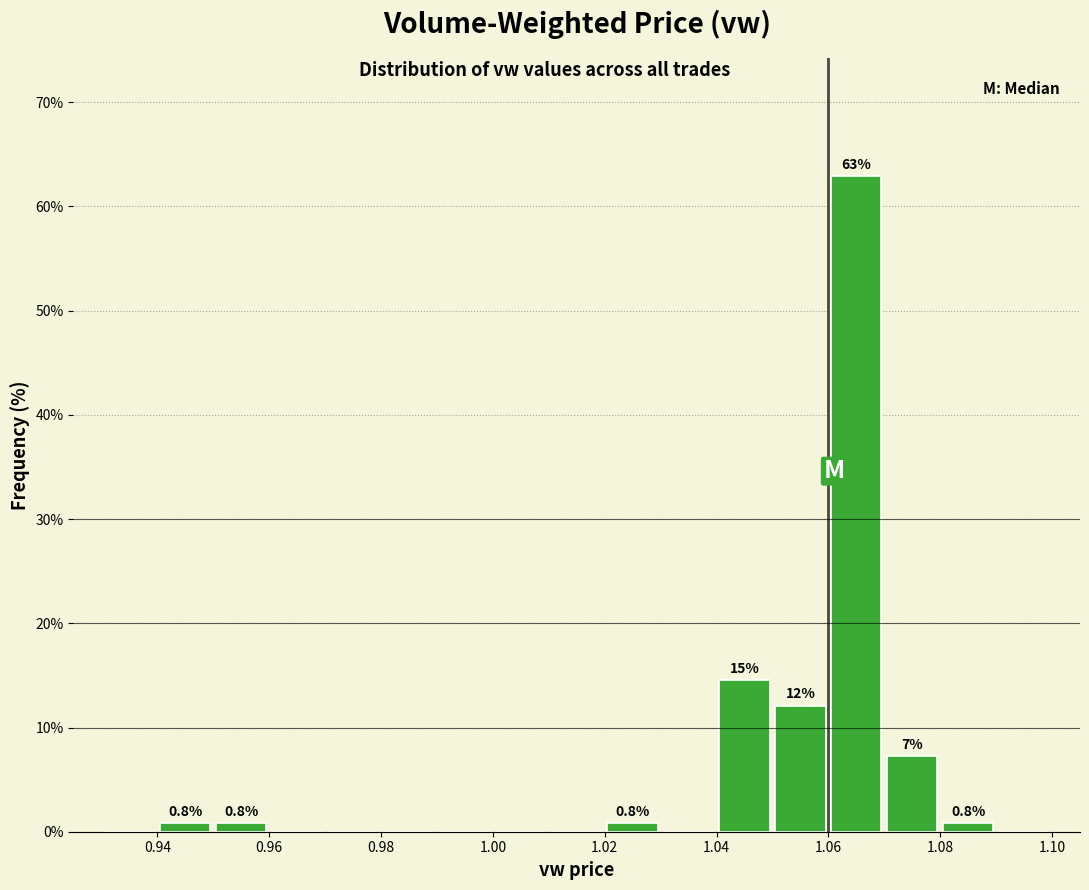

Over which range of the x-axis is the bar tallest?

1.06 to 1.07